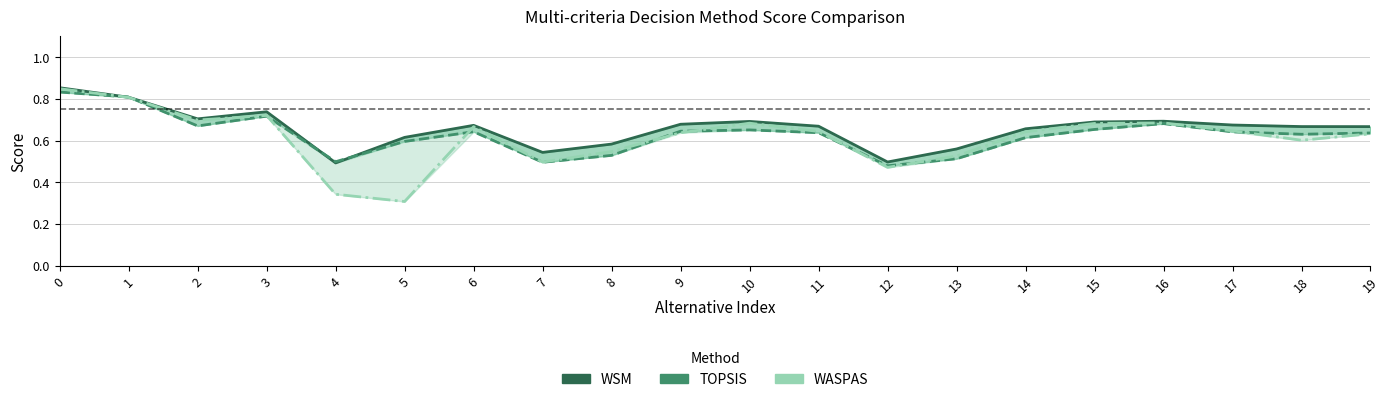

What is the total value across all series at 16?

2.1